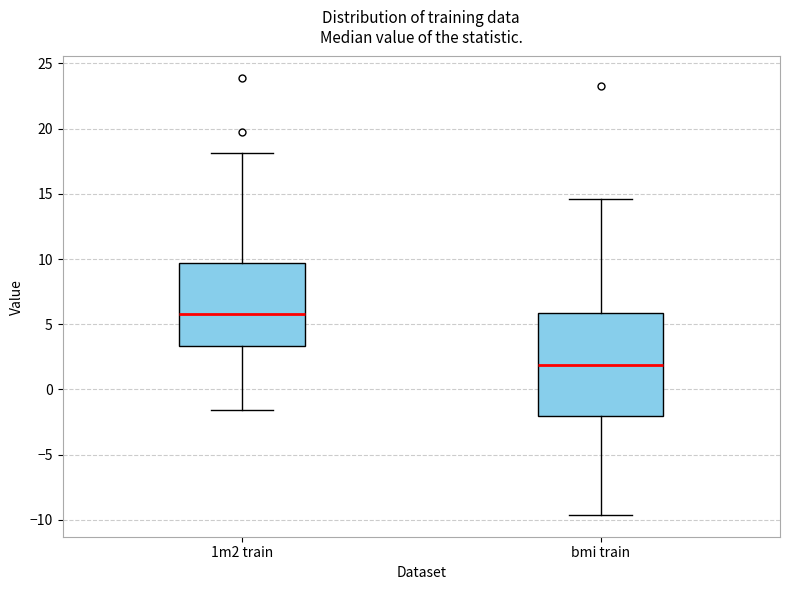

Which box is the tallest, from its lower edge to its upper edge?

bmi train